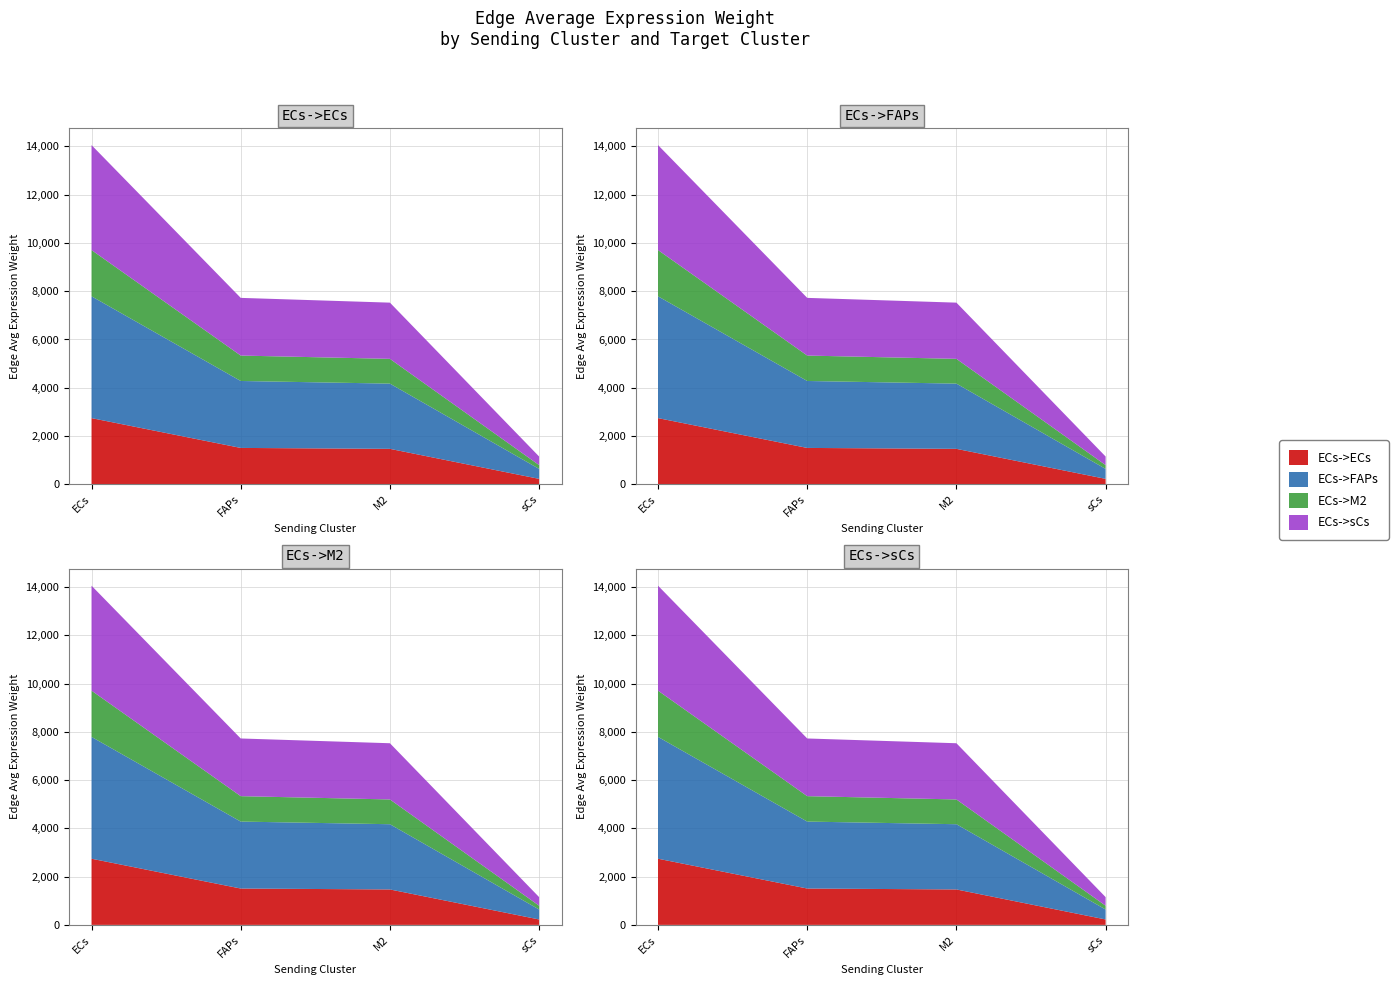

Reading right to left, list all the values displayed in this chart.

ECs->ECs: 224.5	1468.3	1506.8	2741.7
ECs->FAPs: 413.3	2703.3	2774.1	5047.9
ECs->M2: 156.9	1026.3	1053.2	1916.4
ECs->sCs: 356.1	2329.3	2390.4	4349.5